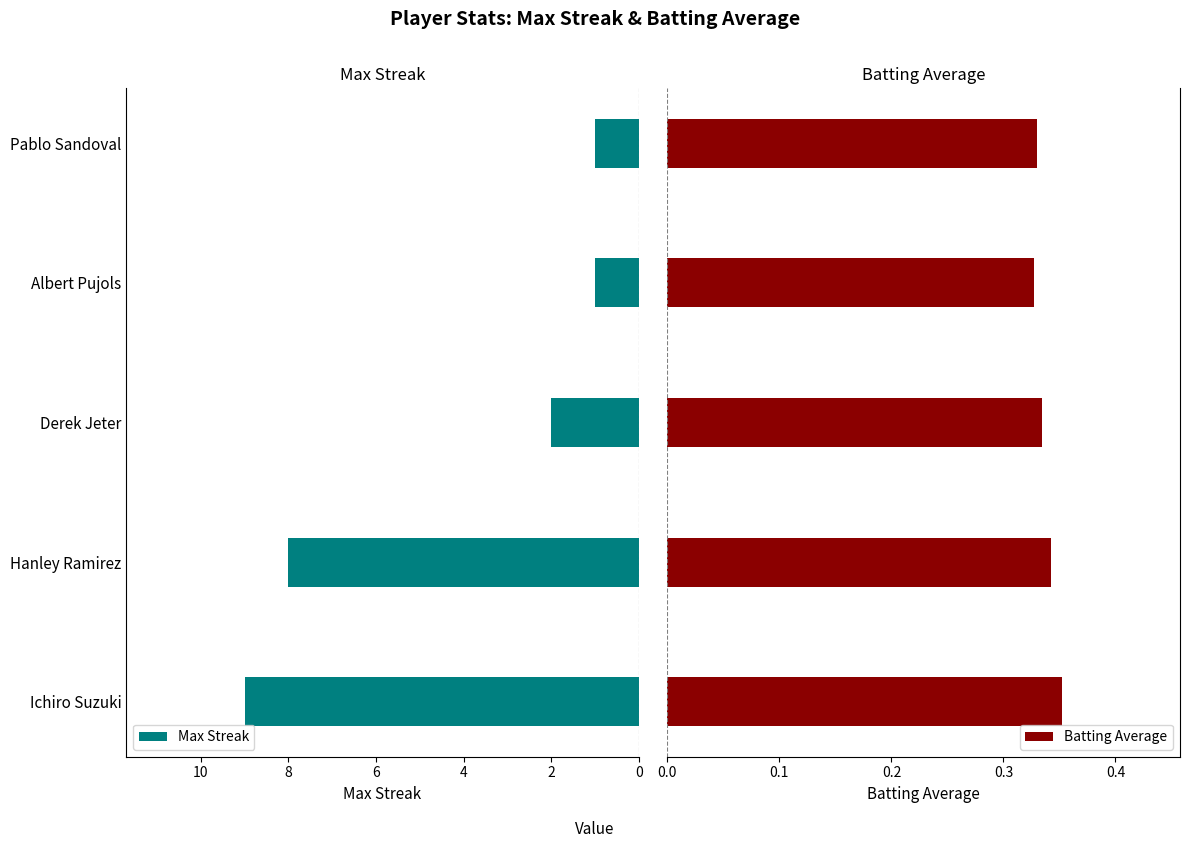

Count the number of categories in the chart.

5